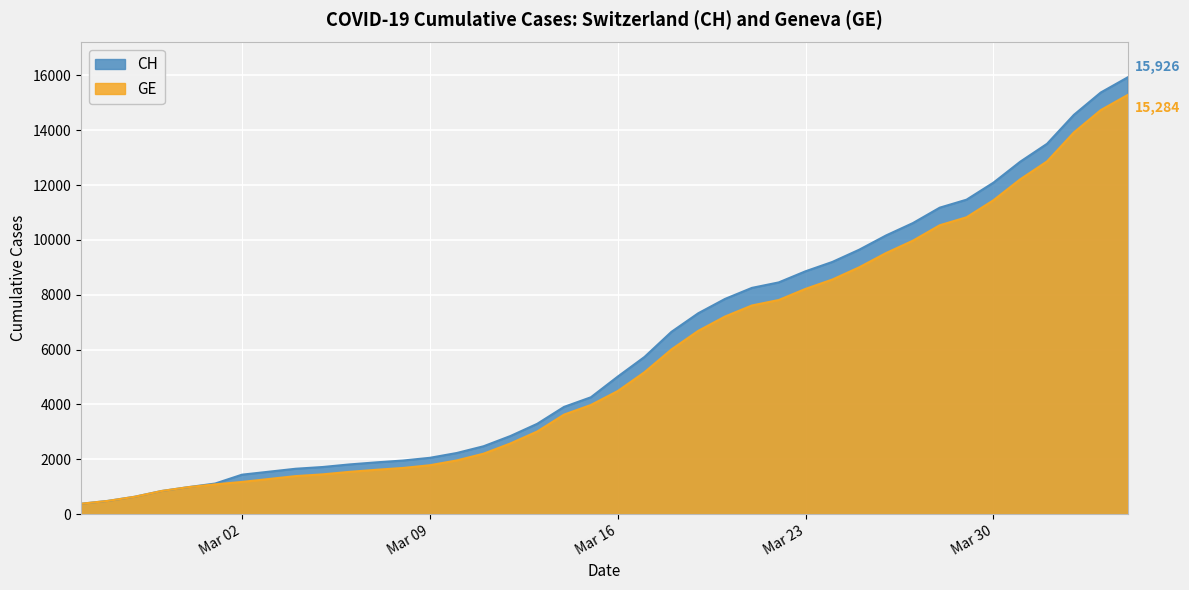

How many values in the GE series are below 4485?

20